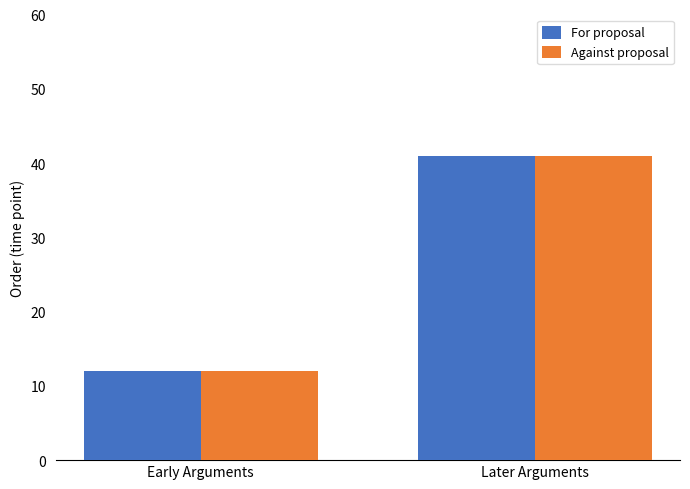

What is the sum of the Against proposal values at Later Arguments and Early Arguments?

53